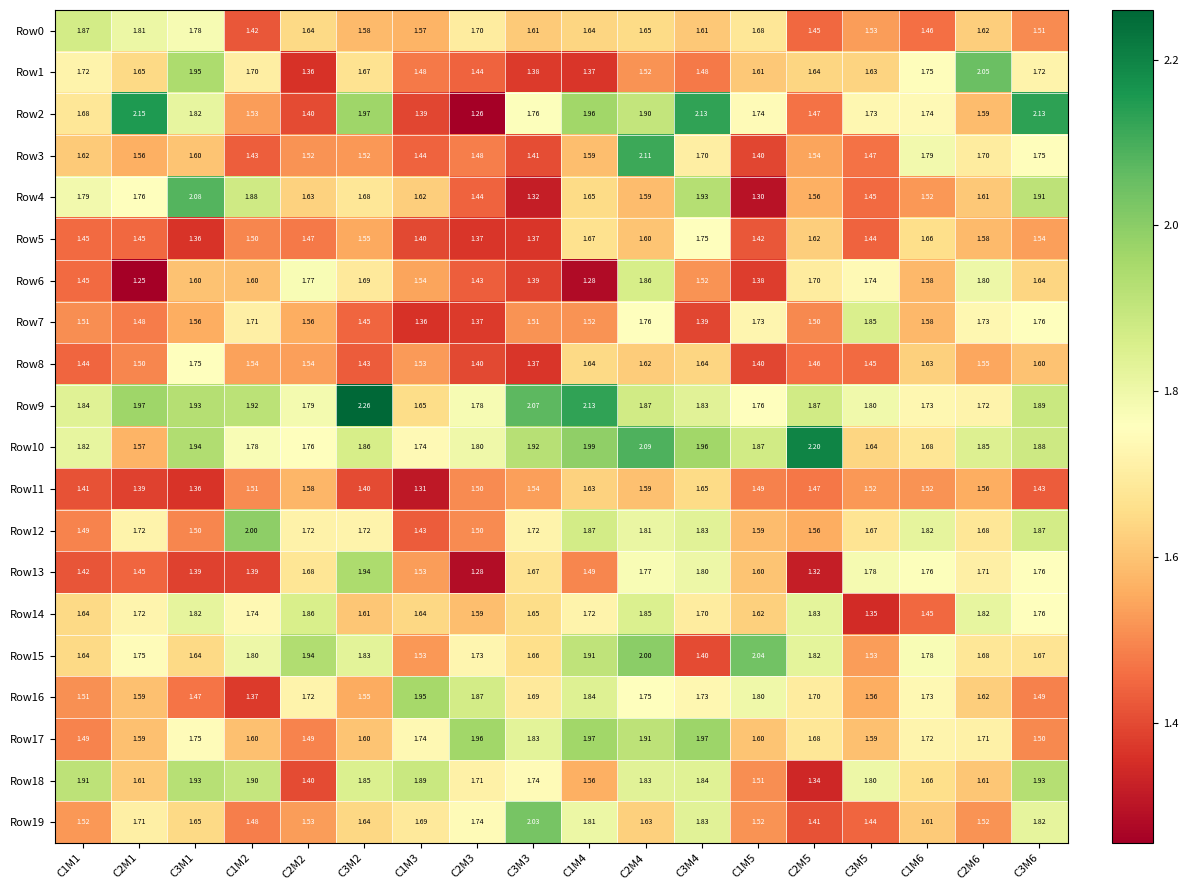

Is the value of Row18 at C3M2 greater than the value of Row17 at C3M2?

Yes